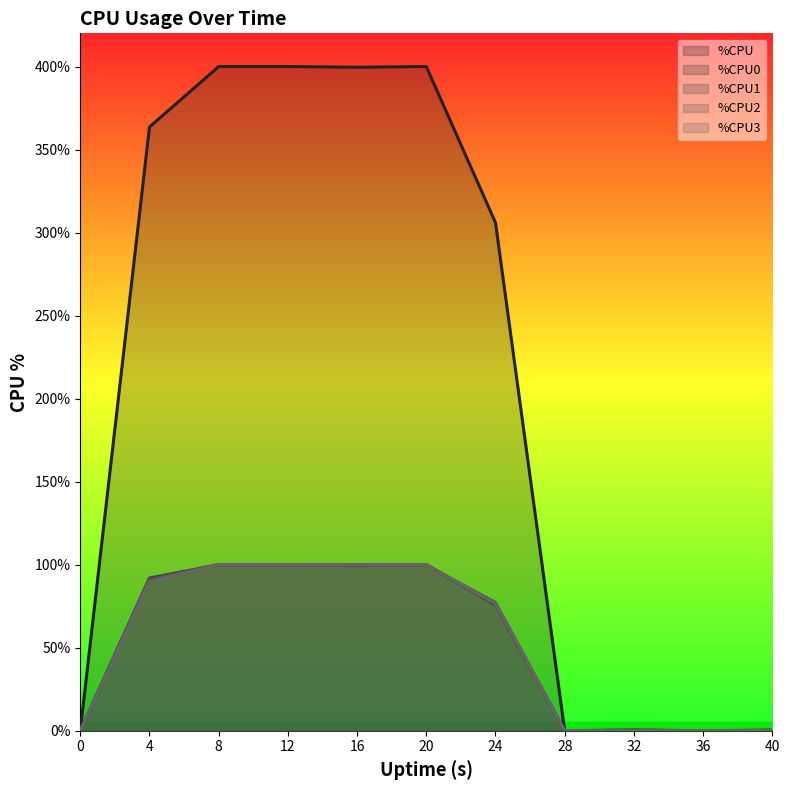

How many intersections are there between %CPU0 and %CPU2?

1